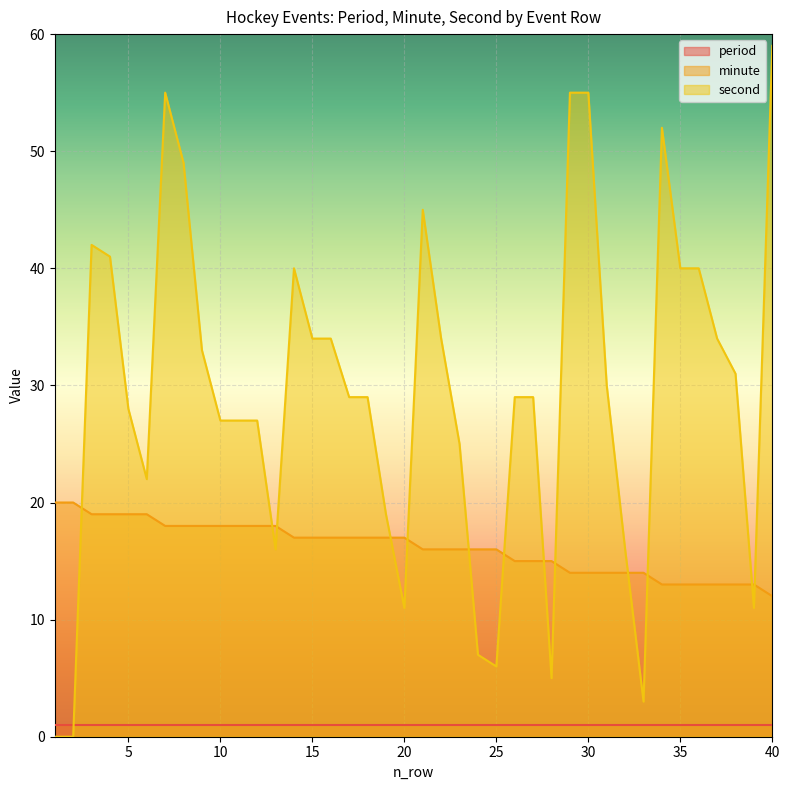

After their last crossing, which series has the higher values: second or minute?

second